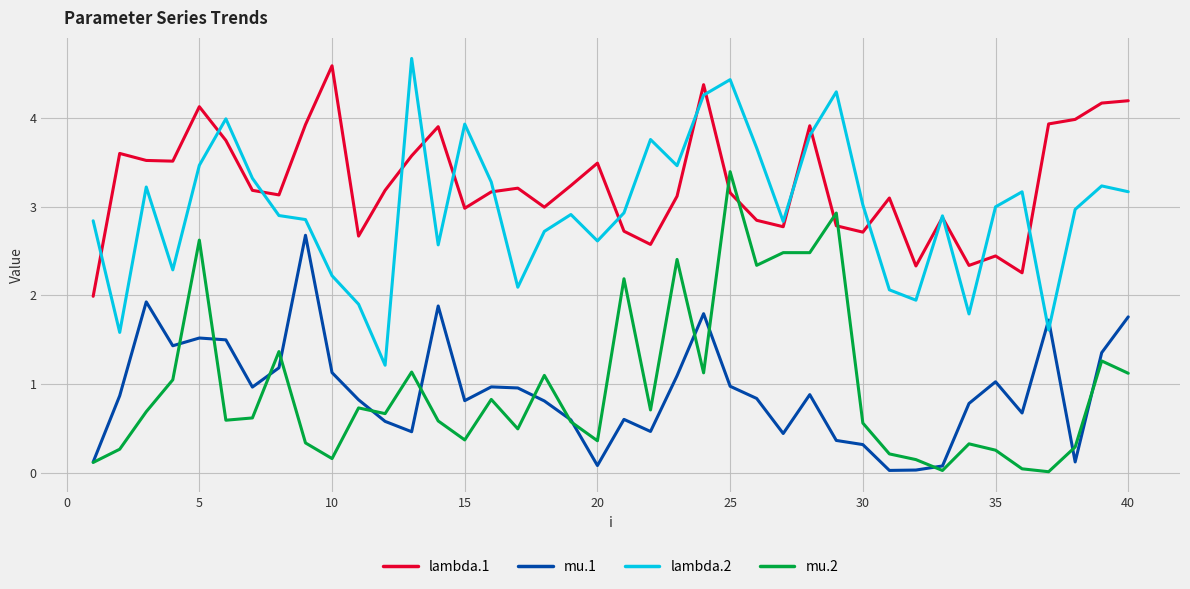

What is the greatest value displayed?

4.7